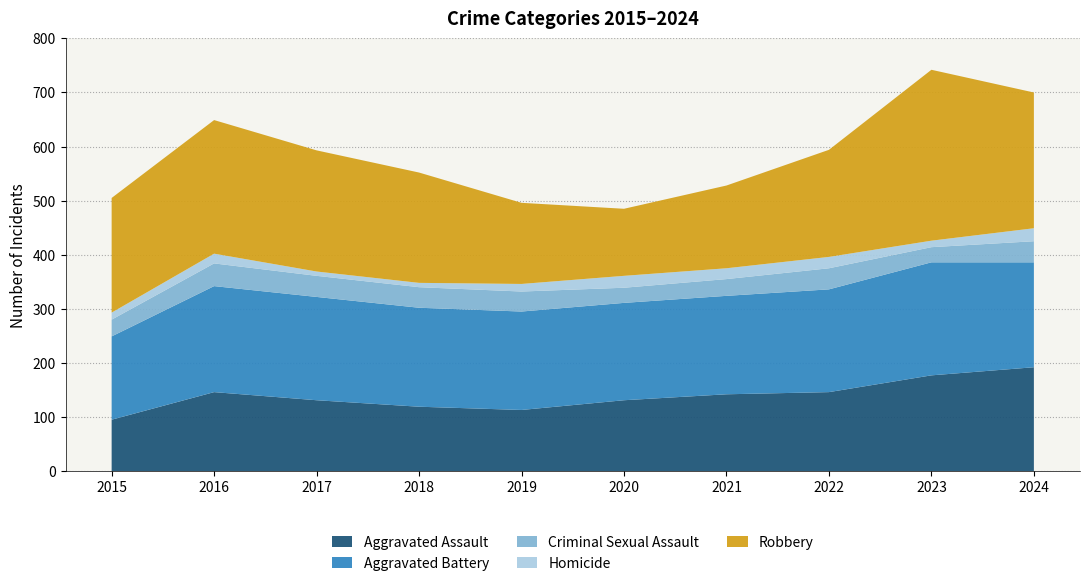

What is the smallest value displayed?

8